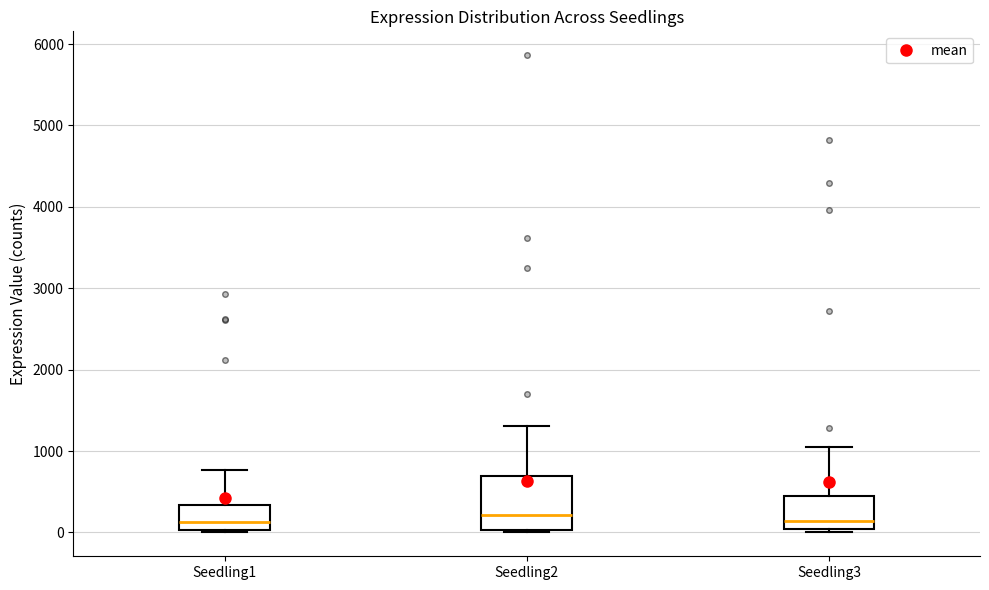

Comparing the boxes themselves (not the whiskers), which one is the tallest?

Seedling2